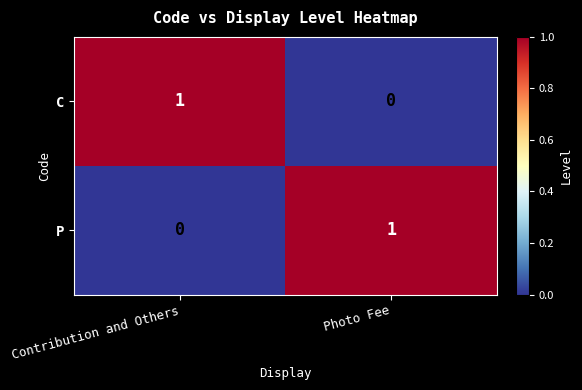

Rank the categories by C value from lowest to highest.

Photo Fee, Contribution and Others